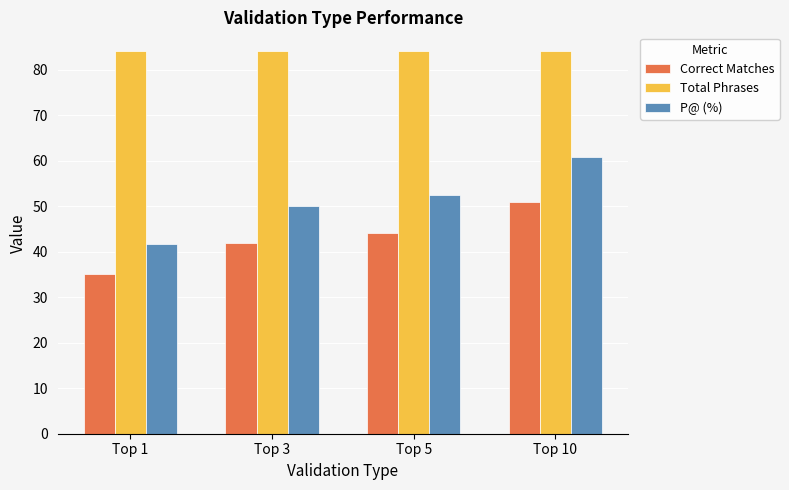

How many bars are there in total?

12